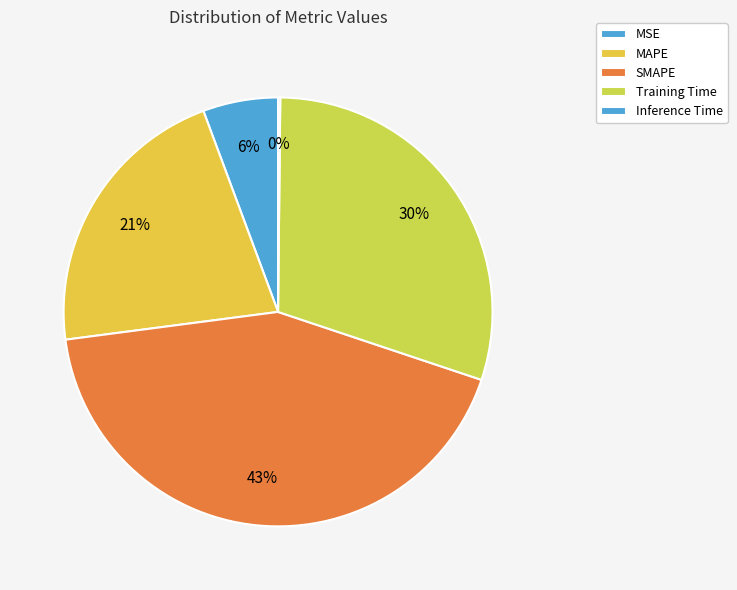

What percentage is the MSE slice, to the nearest percent?

6%